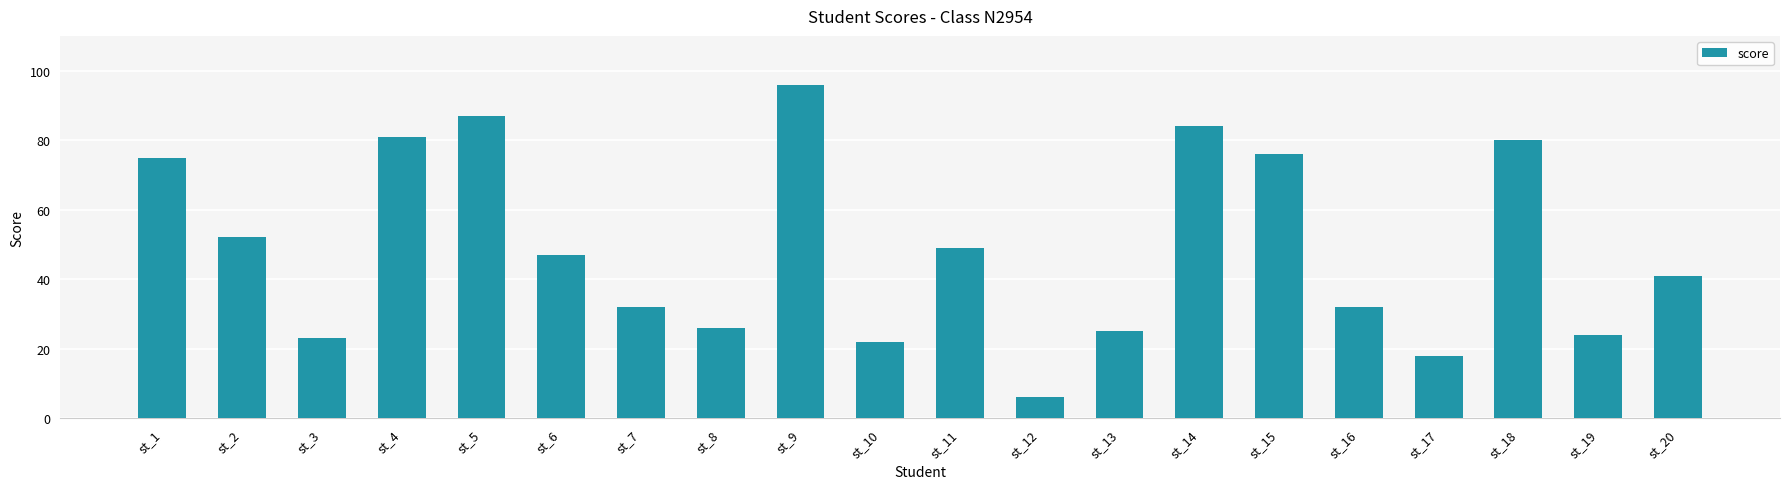

Reading left to right, transcribe all the data shown in this chart.

st_1=75	st_2=52	st_3=23	st_4=81	st_5=87	st_6=47	st_7=32	st_8=26	st_9=96	st_10=22	st_11=49	st_12=6	st_13=25	st_14=84	st_15=76	st_16=32	st_17=18	st_18=80	st_19=24	st_20=41